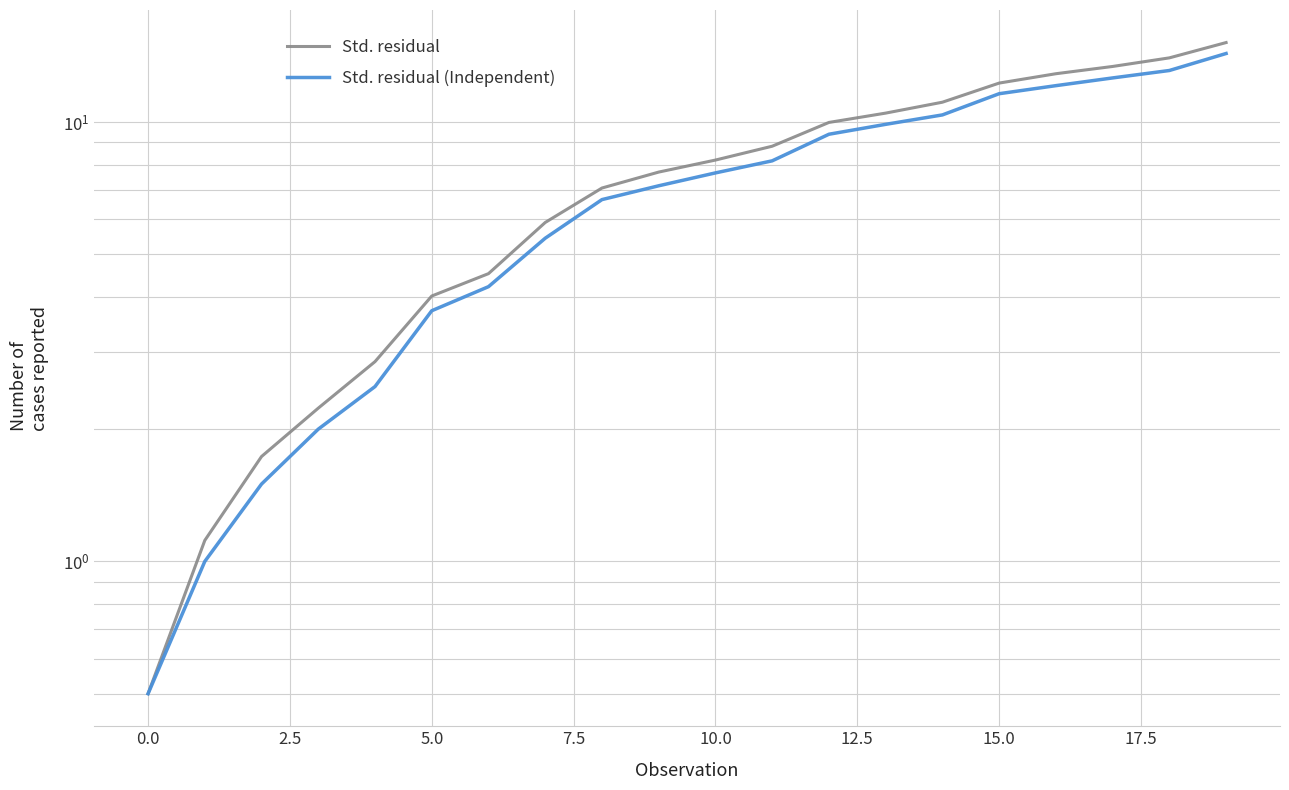

What is the label of the 3rd point from the right?

17